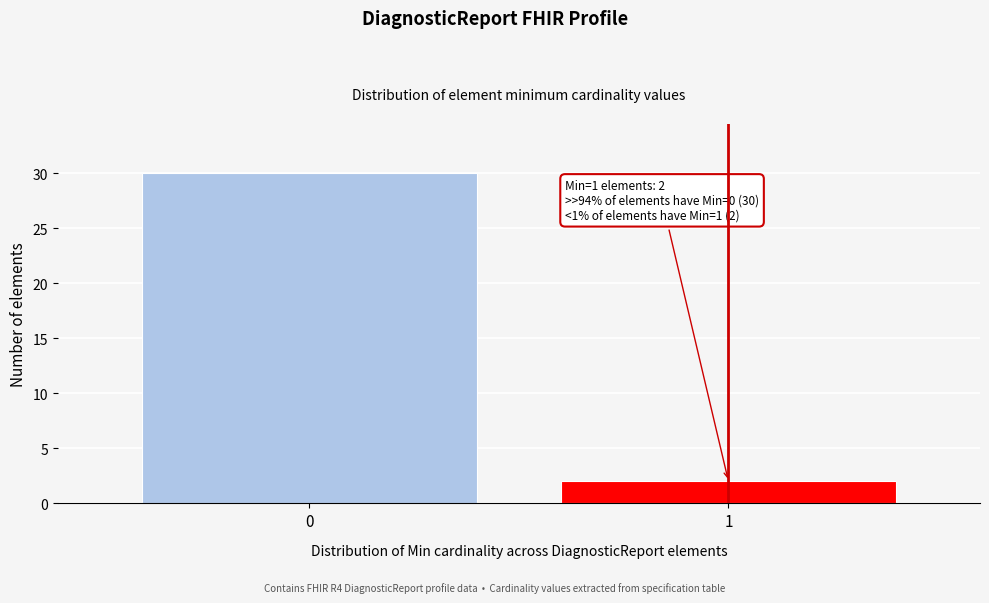

Reading left to right, transcribe all the data shown in this chart.

0=30	1=2